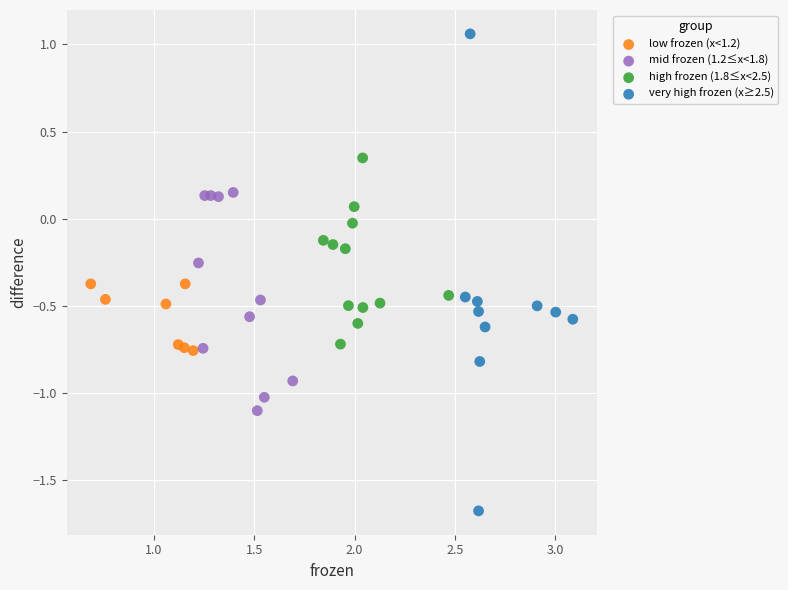

Which series reaches the maximum Y coordinate?

very high frozen (x≥2.5)